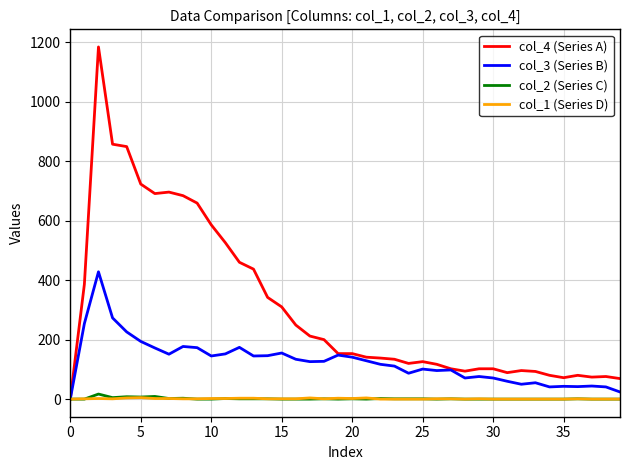

Which series has the largest range (max minus min)?

col_4 (Series A)